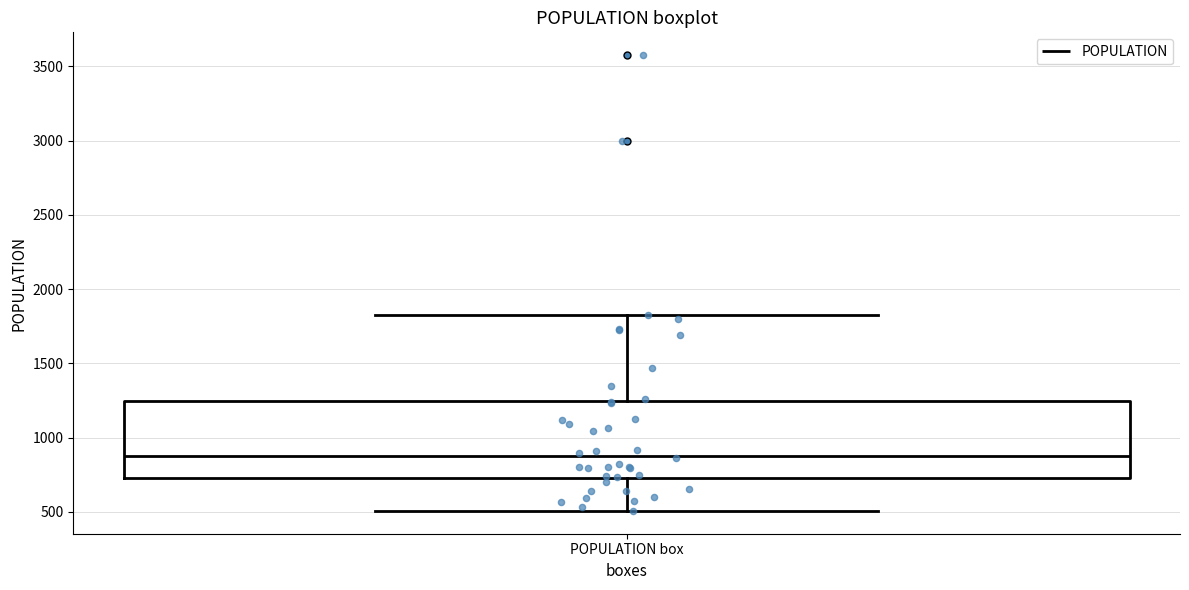

Transcribe this box plot: give where the median line is, the range the box spans, and where the two whiskers end, as read against the y-axis. The values are not printed on the chart, so give them approximately, as read against the axis.

median 900, box 750 to 1250, whiskers 500 to 1850